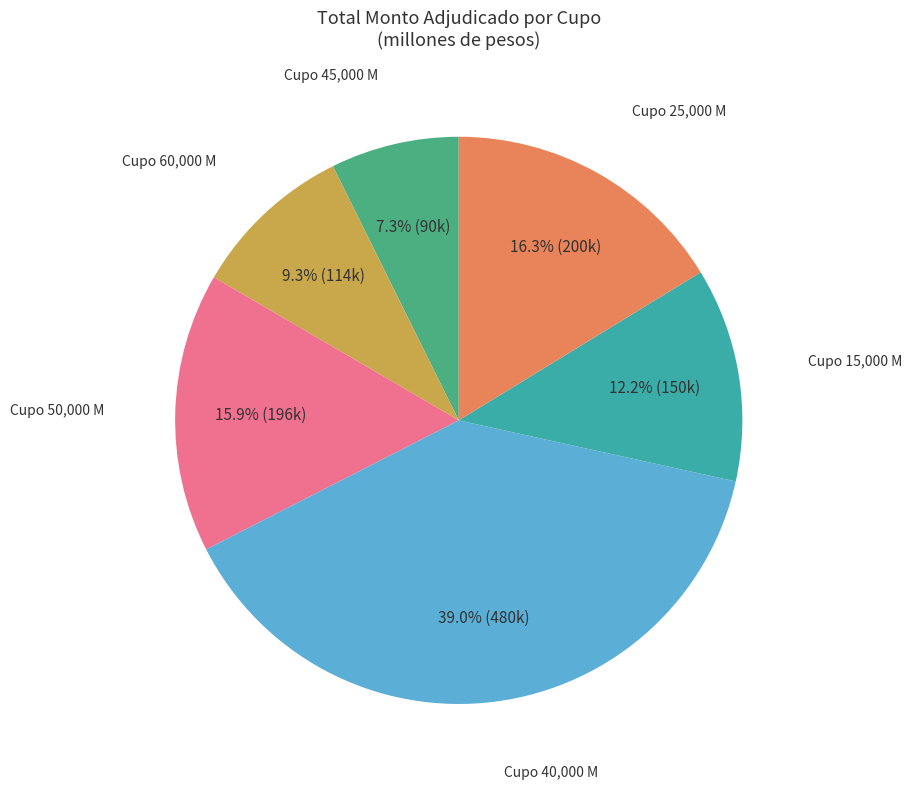

Is there a majority slice in this chart?

No